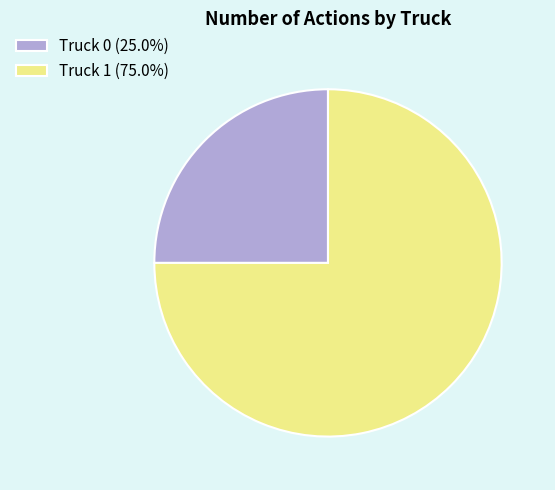

True or false: Truck 0 accounts for 11% of the total.

False